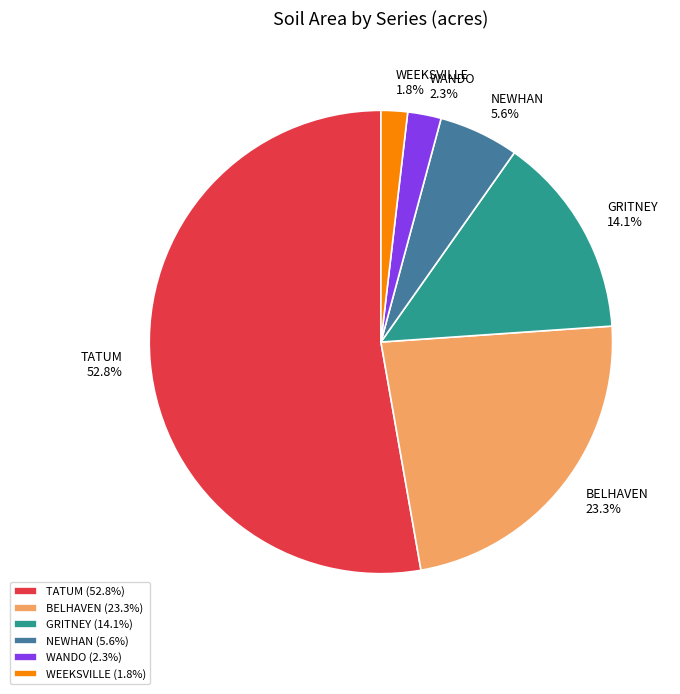

Between WEEKSVILLE and GRITNEY, which is larger?

GRITNEY